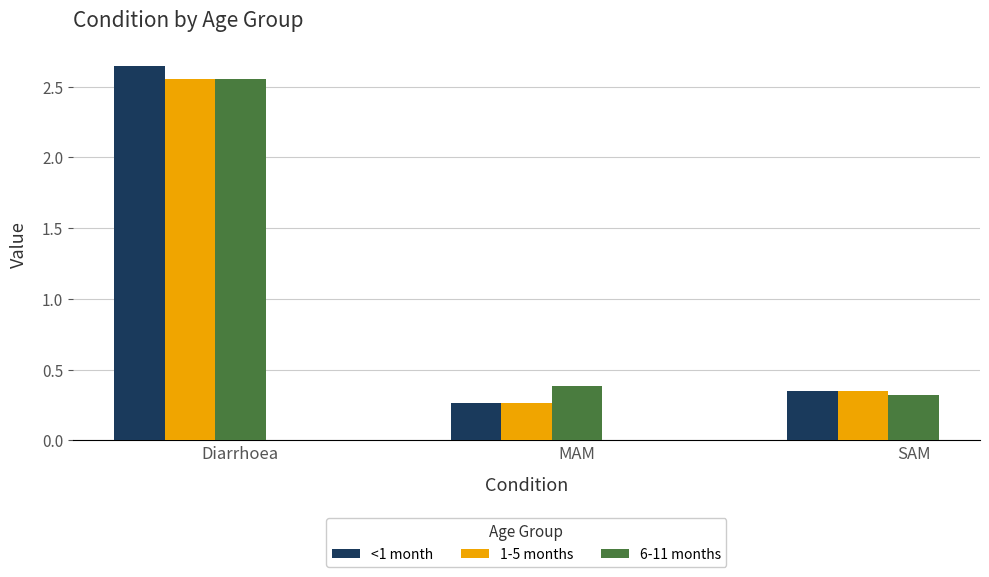

True or false: 6-11 months has a value of 0.3 at SAM.

True